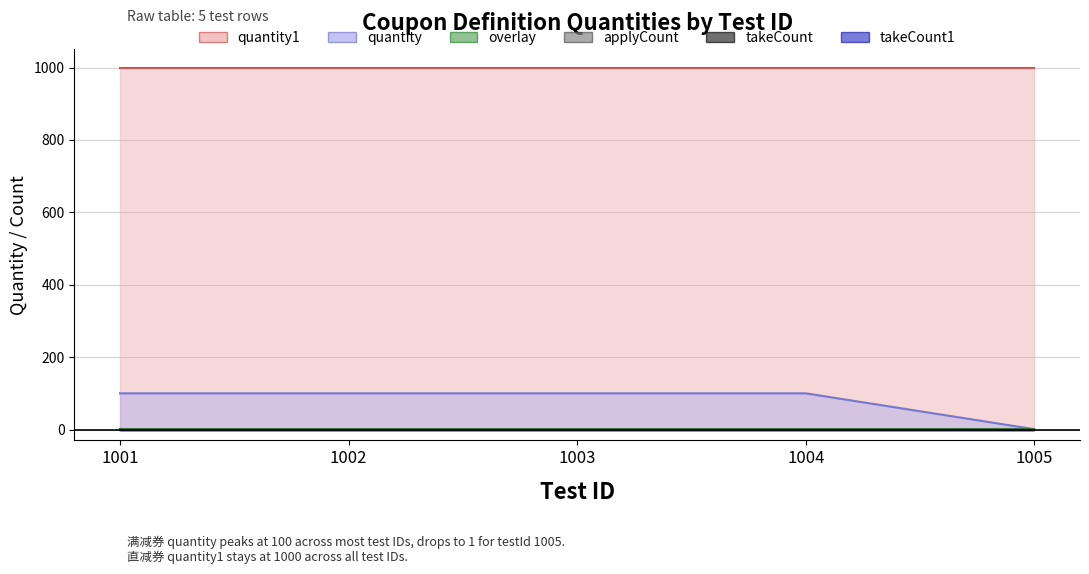

True or false: takeCount has a value of 0 at 1002.

True